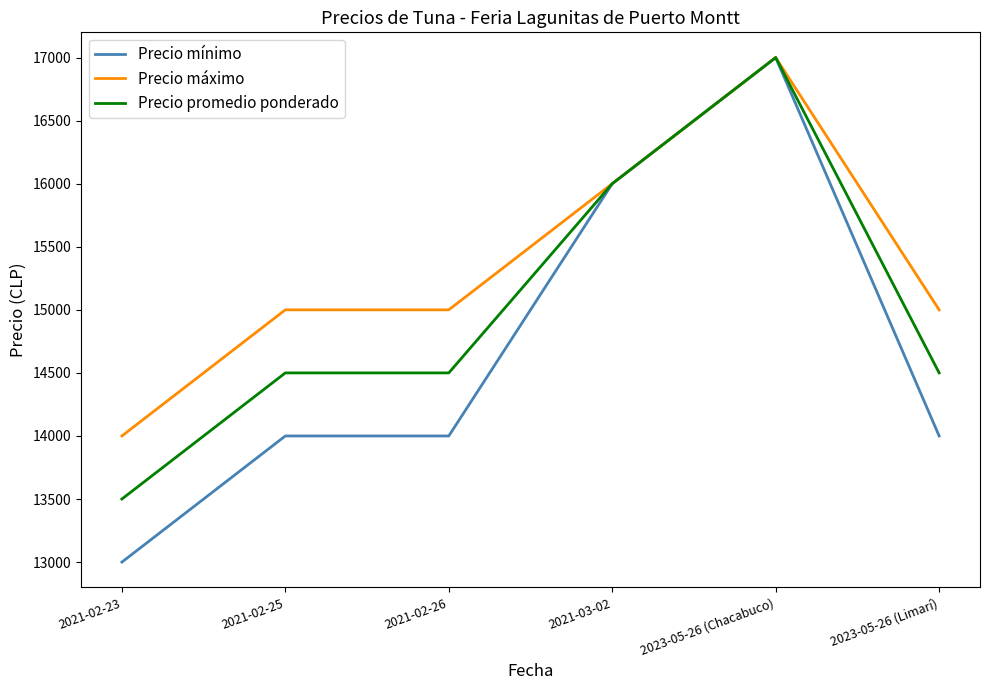

What are all the series names shown in the legend?

Precio mínimo, Precio máximo, Precio promedio ponderado